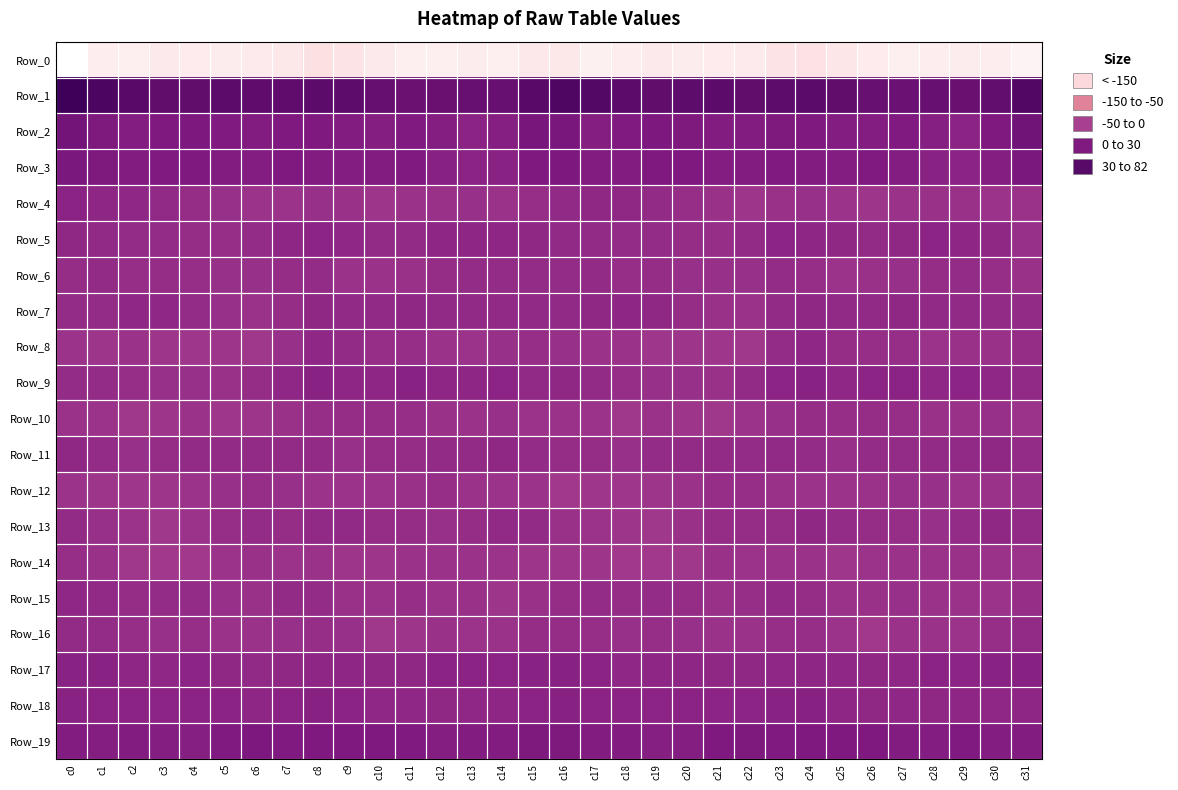

Rank the series by their maximum value, from highest to lowest.

Row_1, Row_2, Row_3, Row_19, Row_17, Row_18, Row_9, Row_4, Row_5, Row_7, Row_15, Row_8, Row_11, Row_13, Row_16, Row_6, Row_10, Row_14, Row_12, Row_0